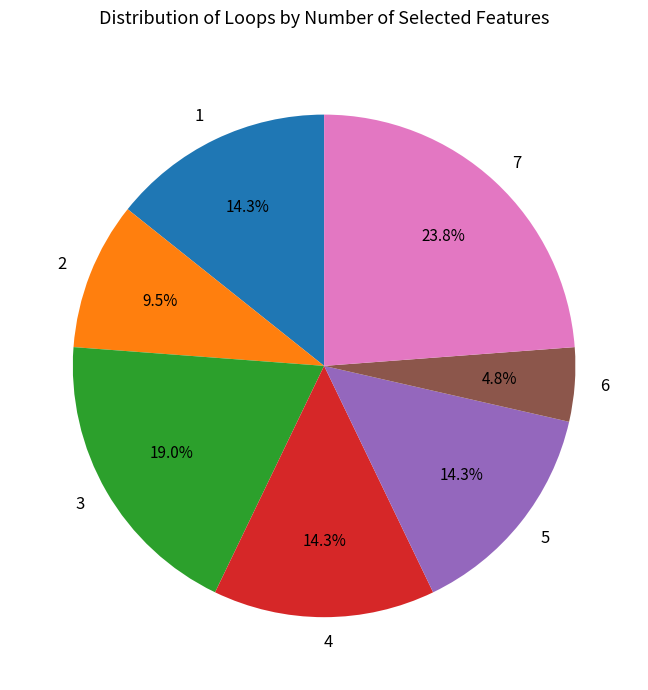

Approximately how many times larger is the value at 4 compared to 1?

1.0